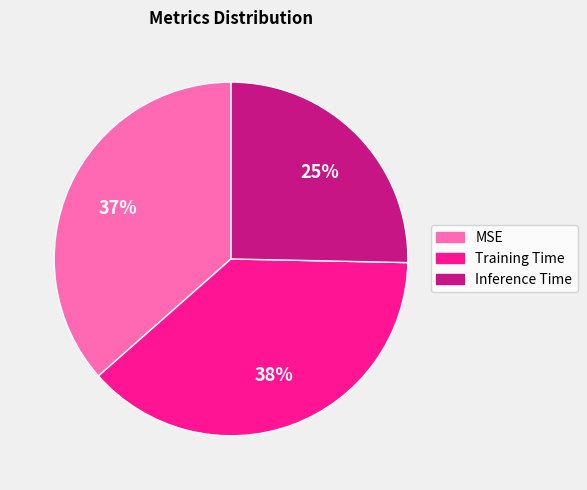

To the nearest percent, what is the average slice percentage?

33%